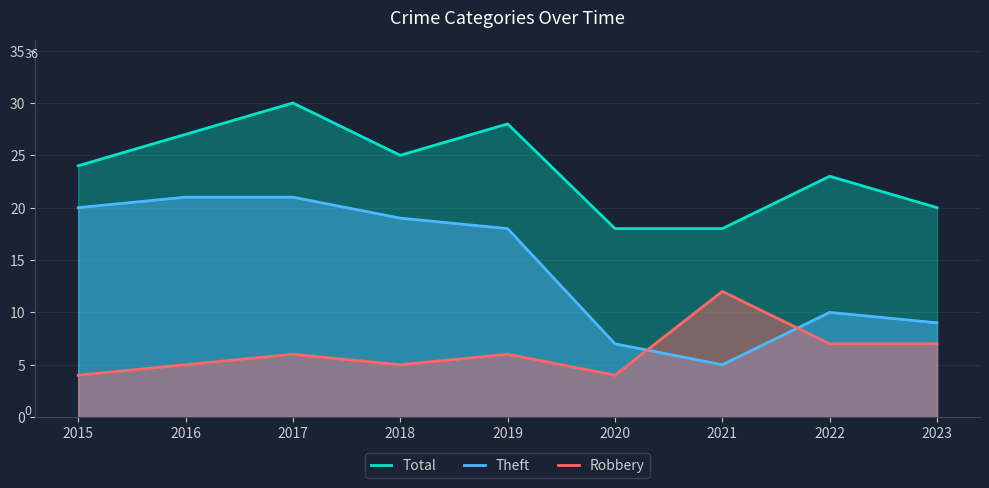

What is the total value across all series at 2022?

40